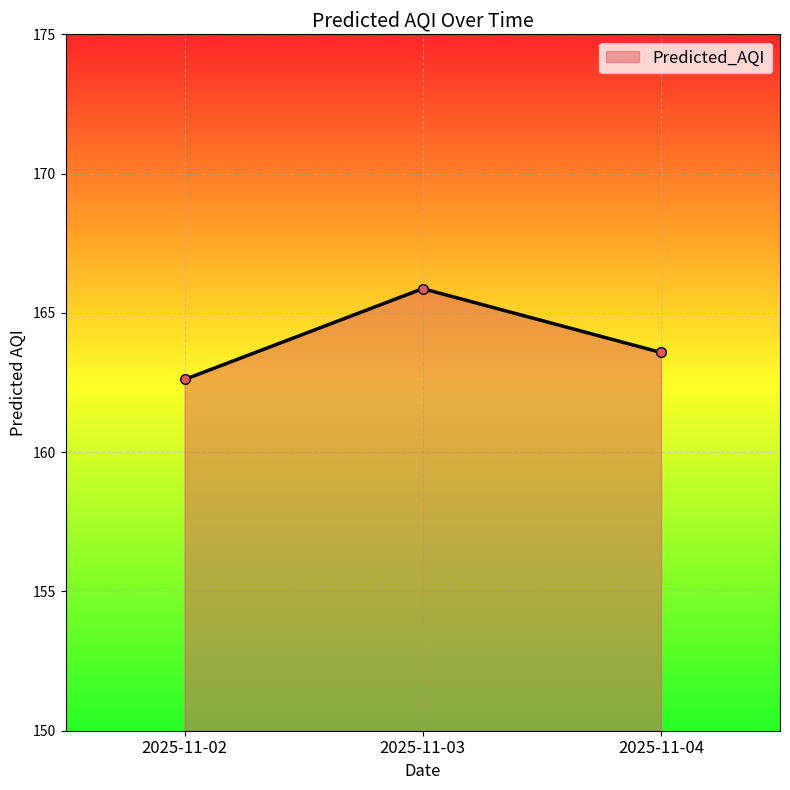

Which category has the highest value across all series?

2025-11-03